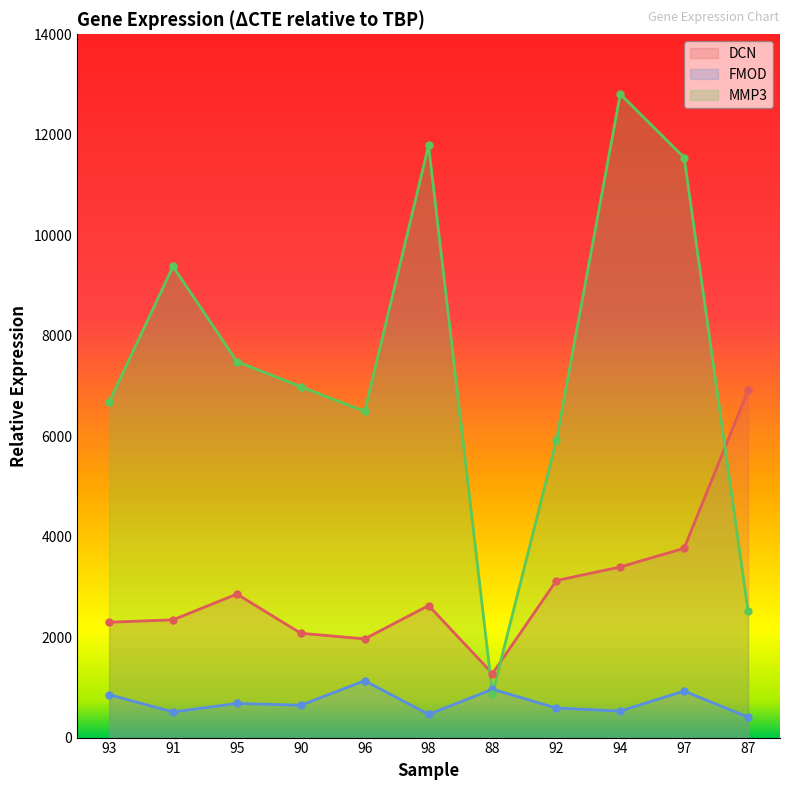

At how many categories does at least one series exceed 3519?

10